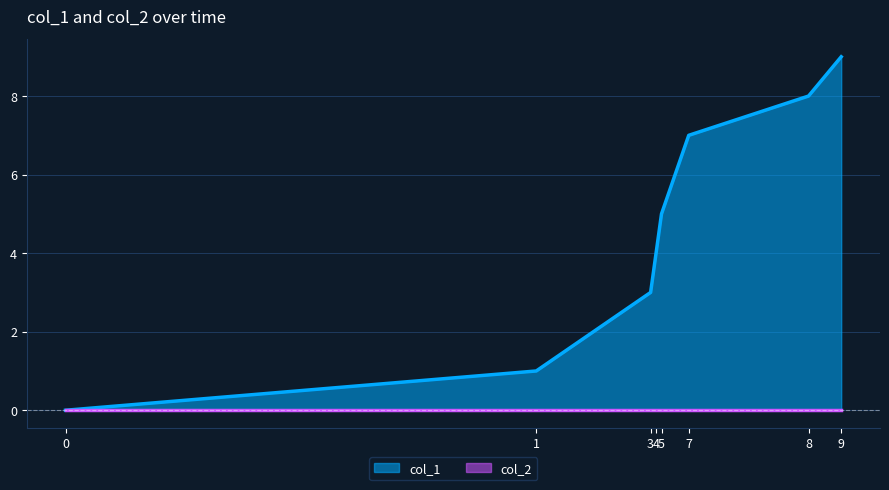

Reading left to right, transcribe all the data shown in this chart.

0=0	1=1	3=3	4=4	5=5	7=7	8=8	9=9